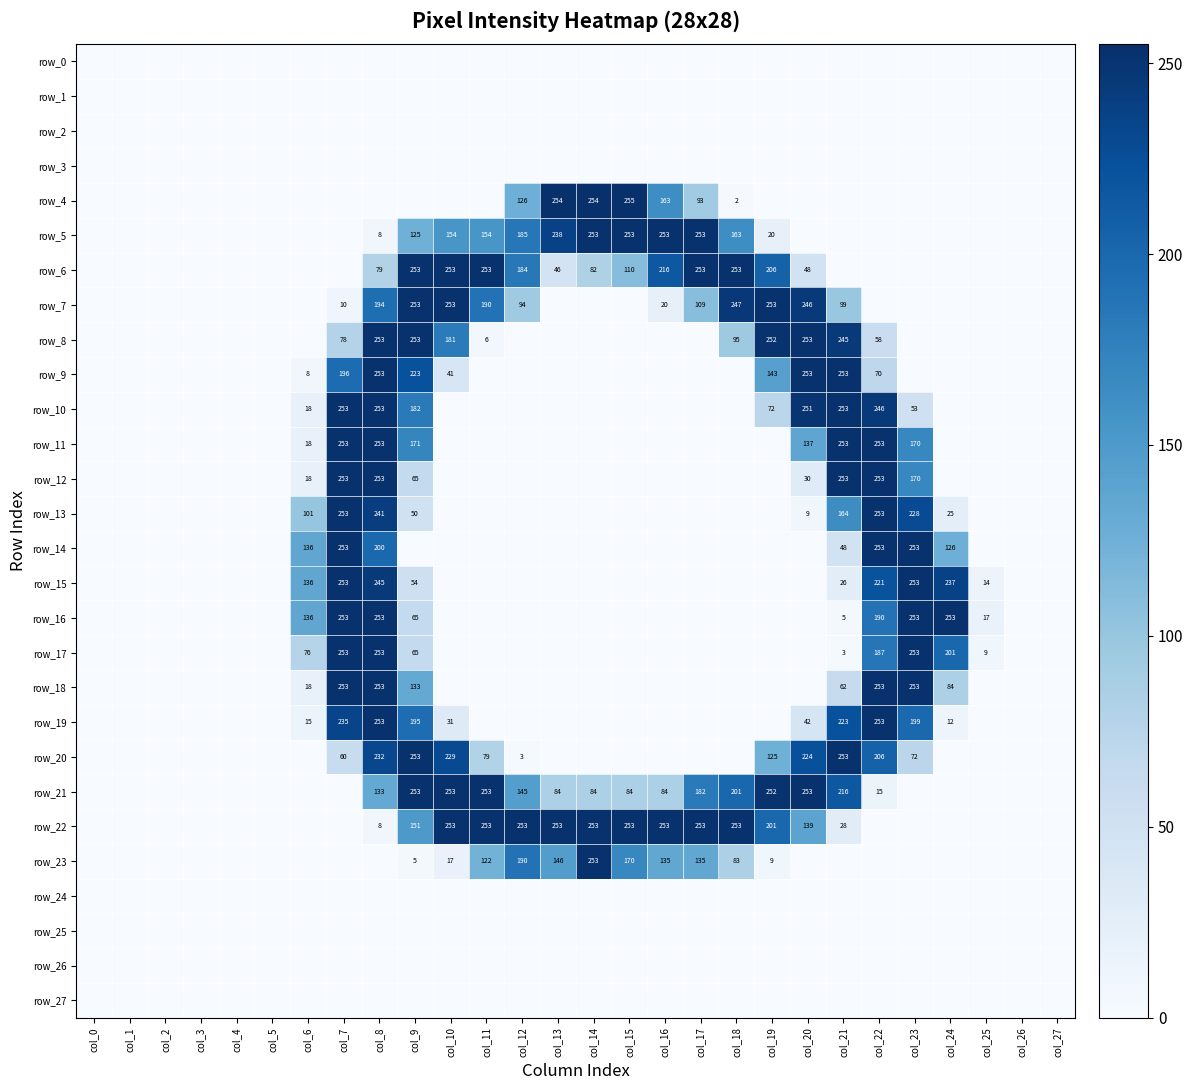

The row_20 series shows 54 at col_21. True or false?

False